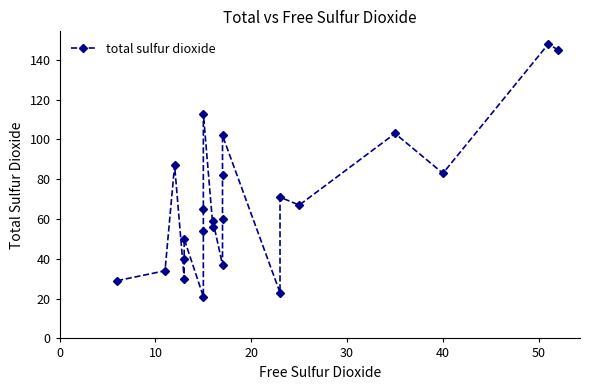

The chart shows a value of 11 at 16. True or false?

False